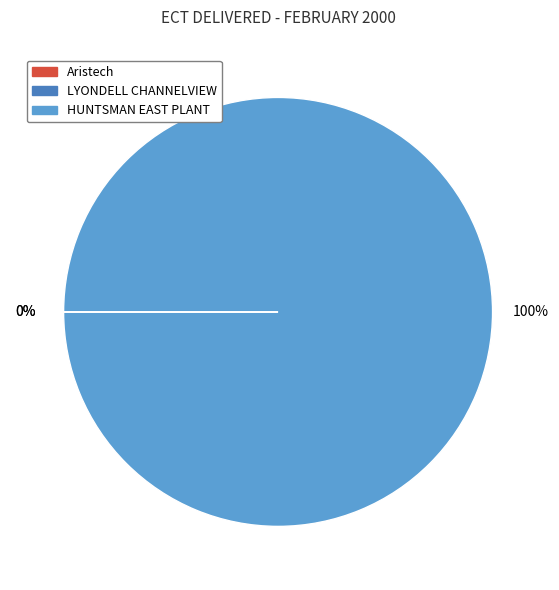

True or false: HUNTSMAN EAST PLANT accounts for 100% of the total.

True